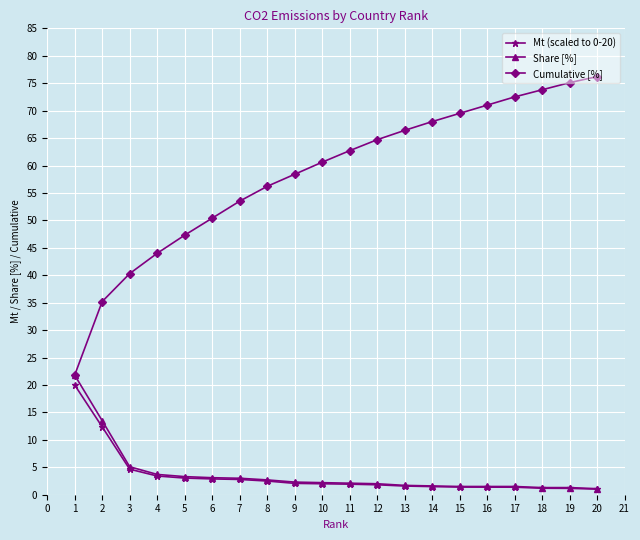

What is the value of the Cumulative [%] point at the 9th from the left?

58.4